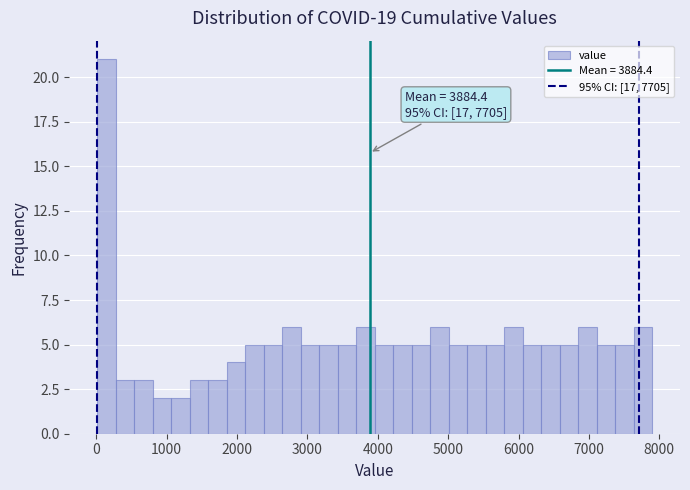

Around what value on the x-axis is the tallest bar? Give the approximate position of its centre, as read against the axis.

100